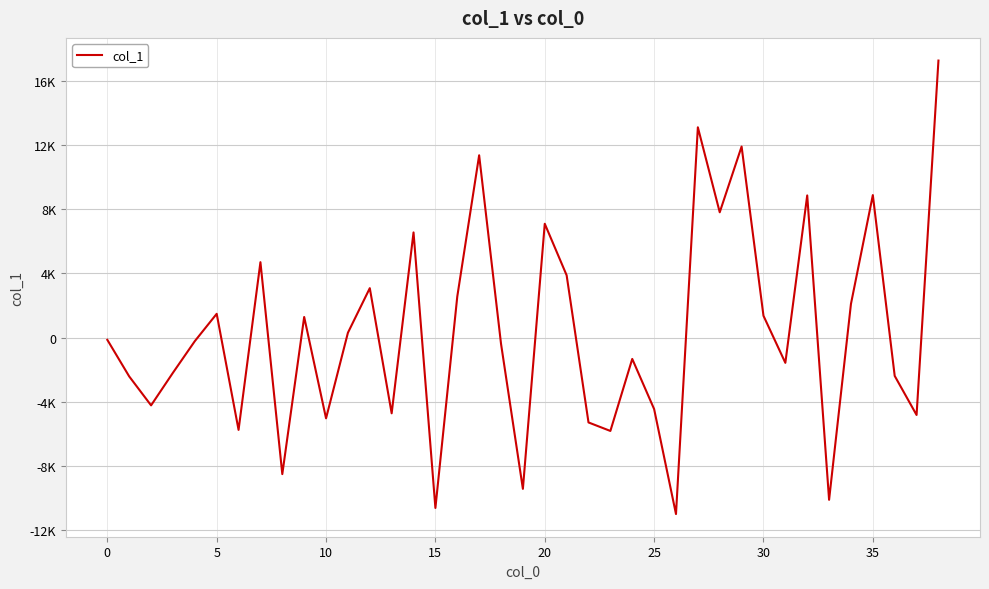

How many points are lower than both their immediate neighbors (excluding endpoints)?

13